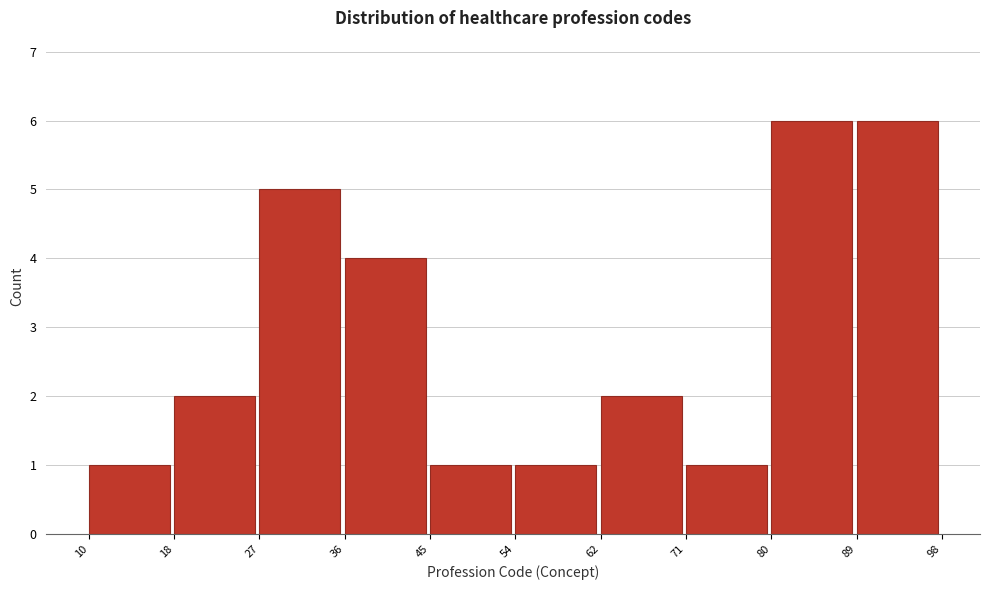

Reading left to right, transcribe this chart: for each bar, give the range it covers on the x-axis and its height. The values are not printed on the chart, so give them approximately, as read against the axis.

10 to 18: 1
18 to 27: 2
27 to 36: 5
36 to 45: 4
45 to 54: 1
54 to 62: 1
62 to 71: 2
71 to 80: 1
80 to 89: 6
89 to 98: 6